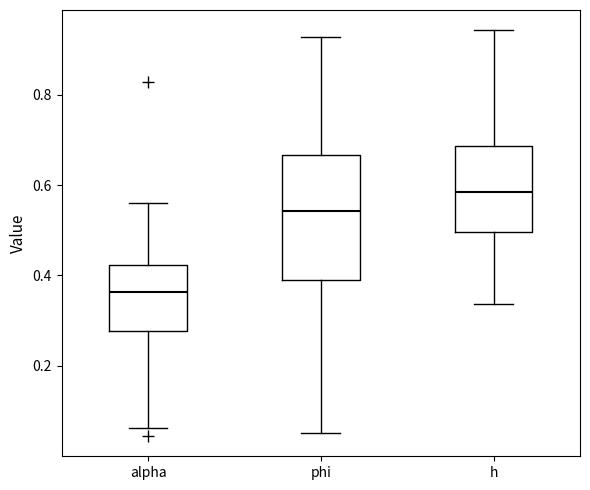

Which box is the tallest, from its lower edge to its upper edge?

phi